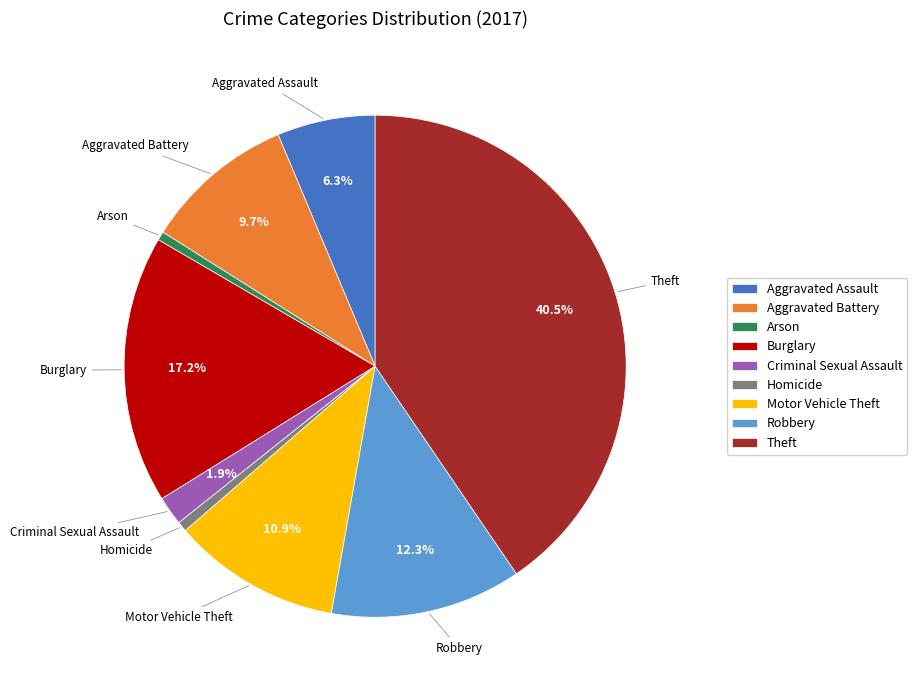

Which slice is the largest?

Theft